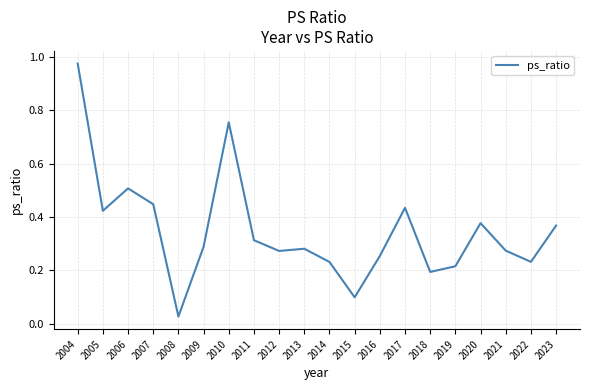

Is it true that the value at 2014 is 0.2?

True